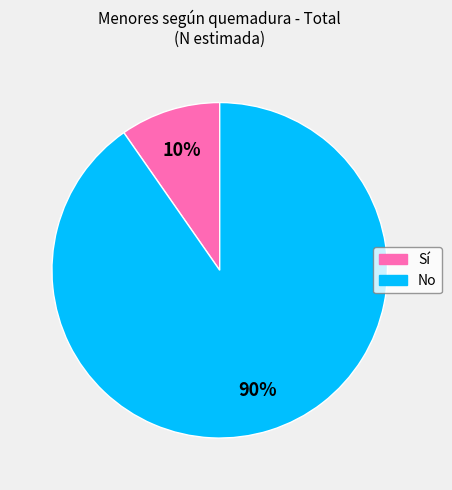

How many slices are in this pie chart?

2